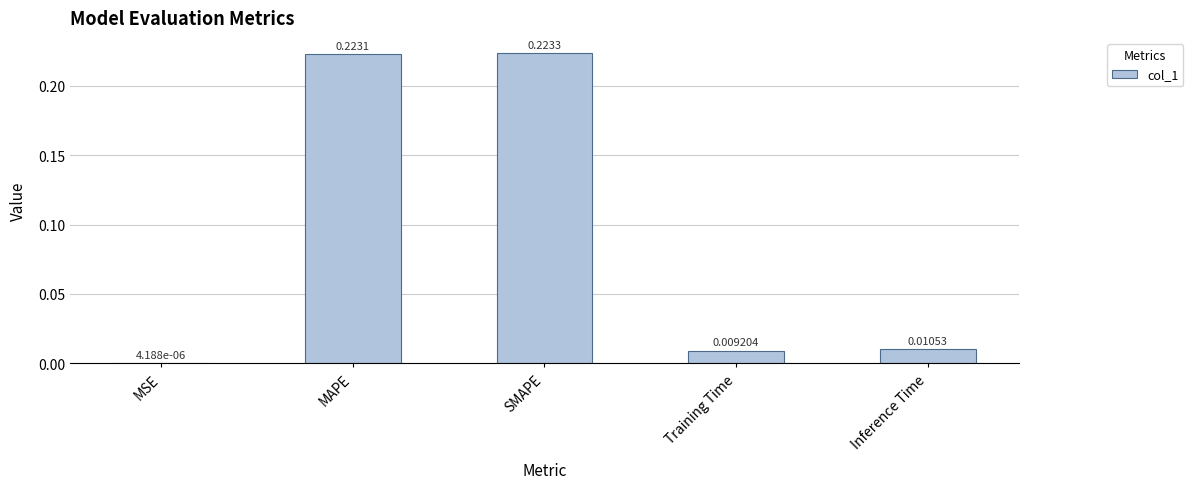

Between MAPE and Inference Time, which is larger?

MAPE